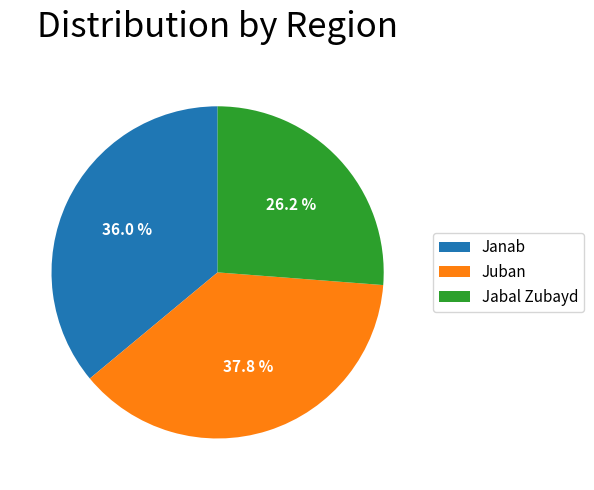

Rank the categories by value from lowest to highest.

Jabal Zubayd, Janab, Juban